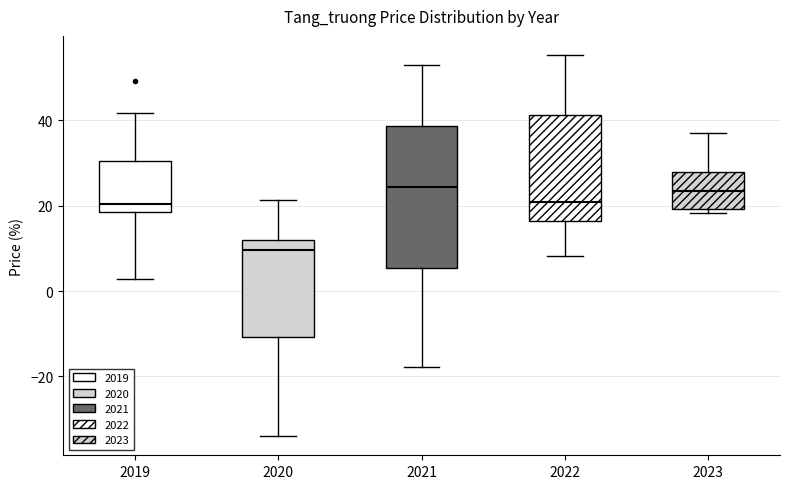

Reading left to right, read every box against the y-axis: the position of its median line, the range the box covers, and the ends of its whiskers. The values are not printed on the chart, so give them approximately, as read against the axis.

2019: median 20, box 18 to 30, whiskers 2 to 42
2020: median 10, box -10 to 12, whiskers -34 to 22
2021: median 24, box 6 to 38, whiskers -18 to 52
2022: median 20, box 16 to 42, whiskers 8 to 56
2023: median 24, box 20 to 28, whiskers 18 to 38